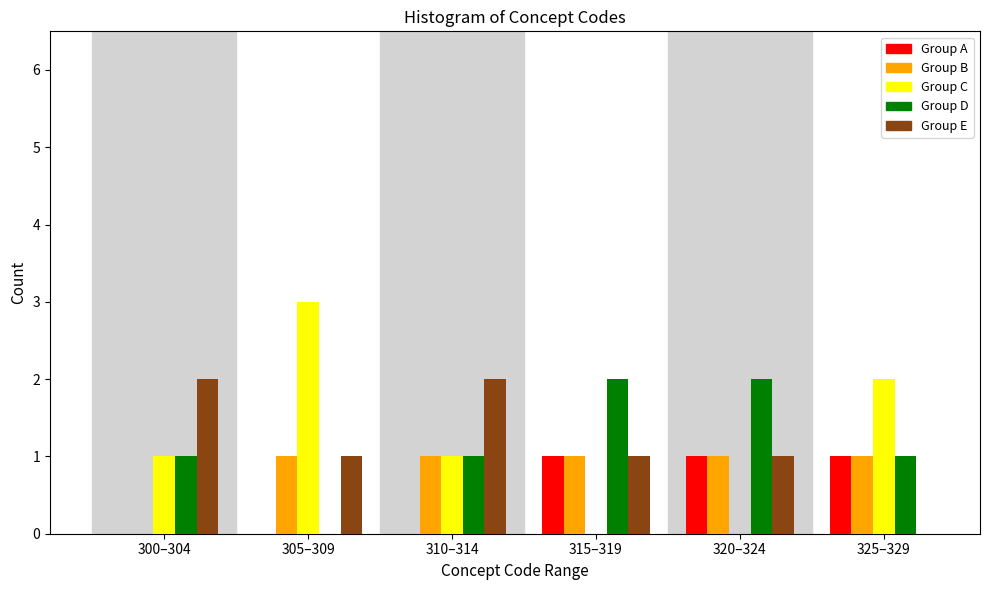

Reading left to right, extract all data points from this chart.

Group A: 300–304=0	305–309=0	310–314=0	315–319=1	320–324=1	325–329=1
Group B: 300–304=0	305–309=1	310–314=1	315–319=1	320–324=1	325–329=1
Group C: 300–304=1	305–309=3	310–314=1	315–319=0	320–324=0	325–329=2
Group D: 300–304=1	305–309=0	310–314=1	315–319=2	320–324=2	325–329=1
Group E: 300–304=2	305–309=1	310–314=2	315–319=1	320–324=1	325–329=0